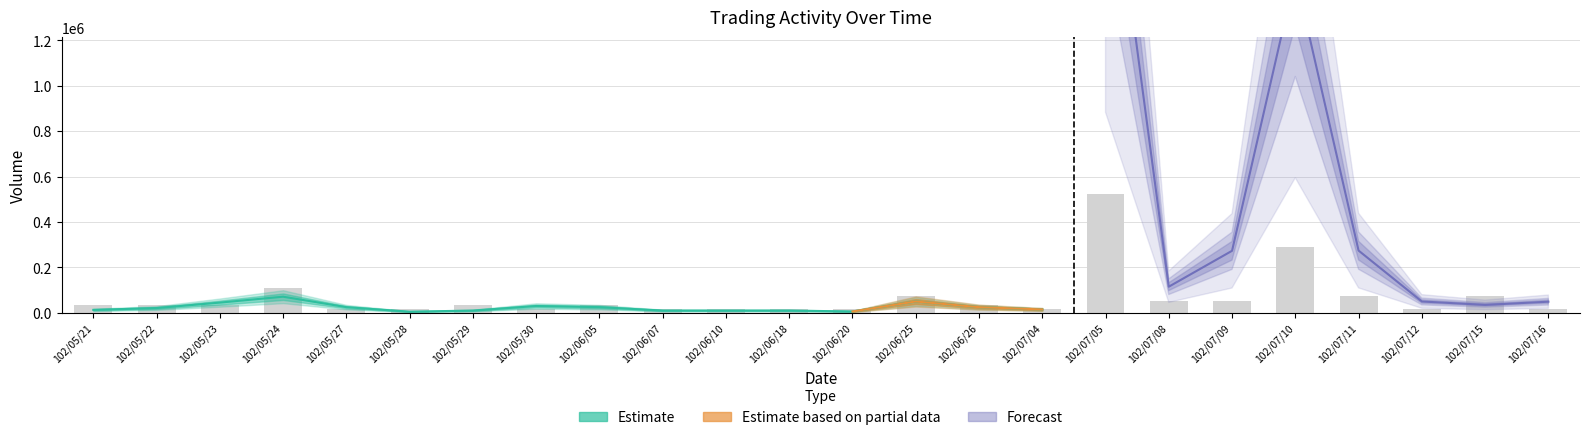

What position from the left is 102/05/21?

1